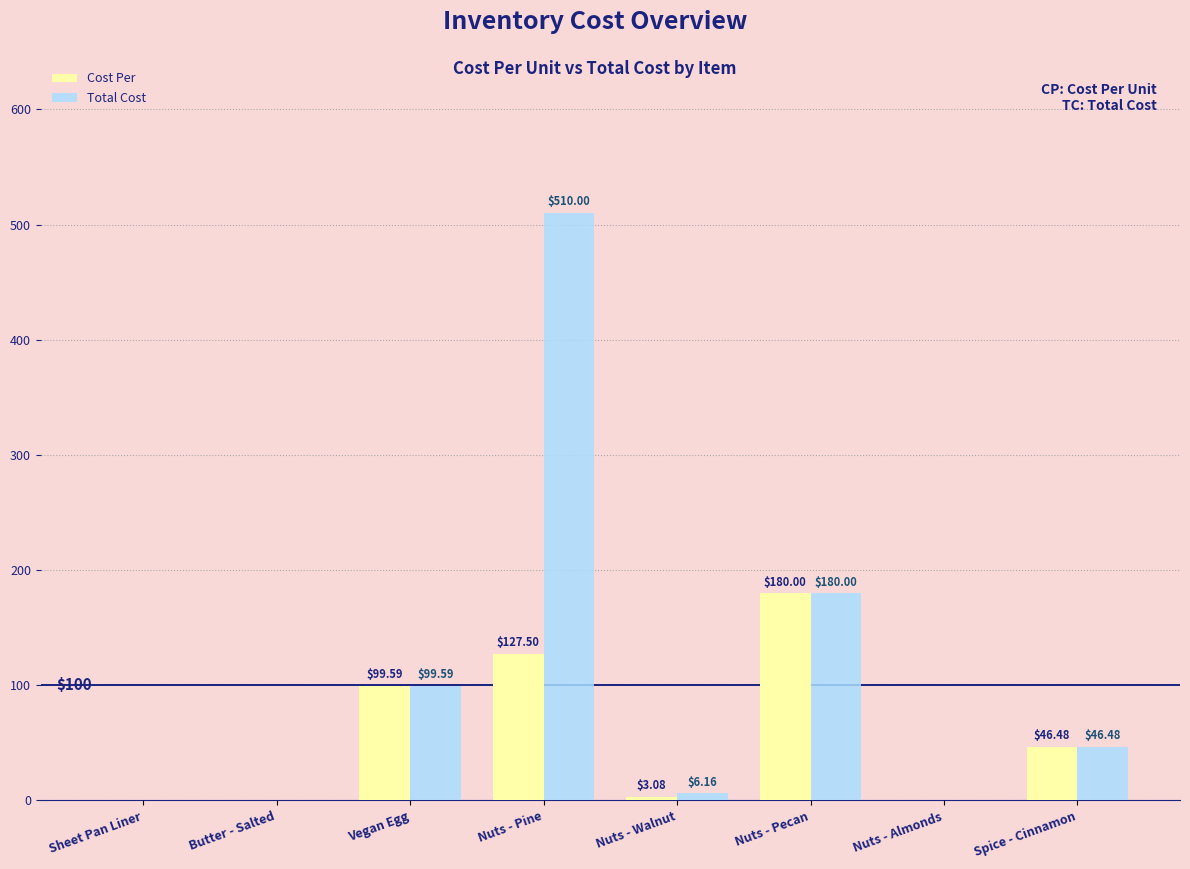

How many groups of bars are there?

8